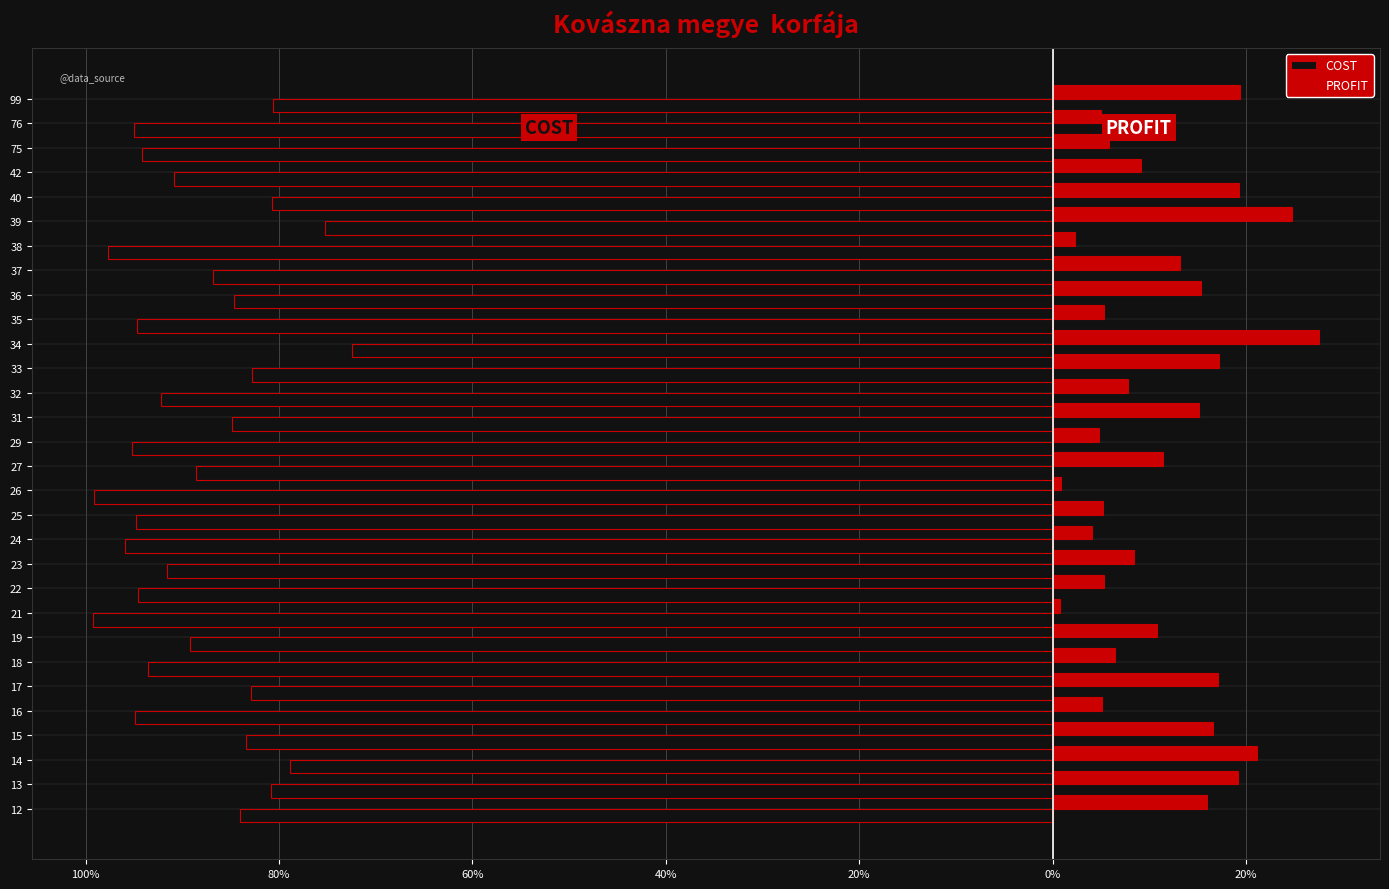

What are all the series names shown in the legend?

COST, PROFIT